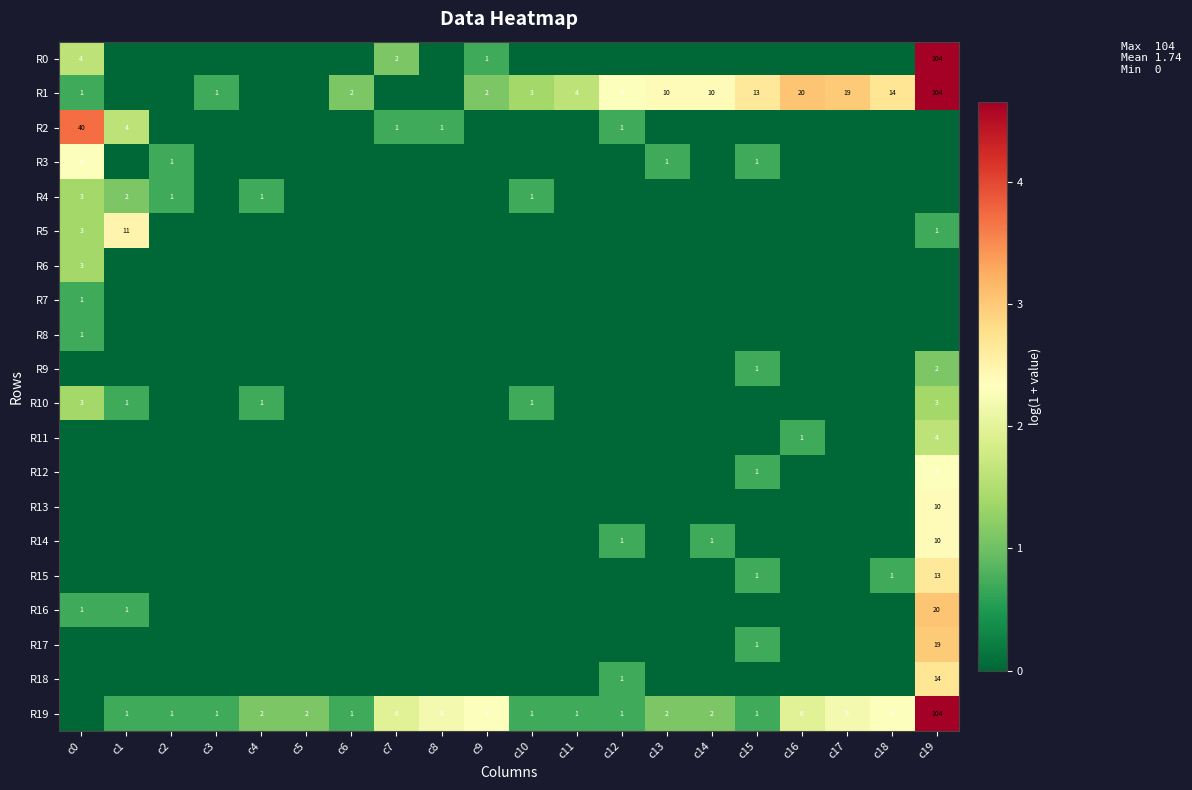

Is it true that R6 equals 4 at c0?

False